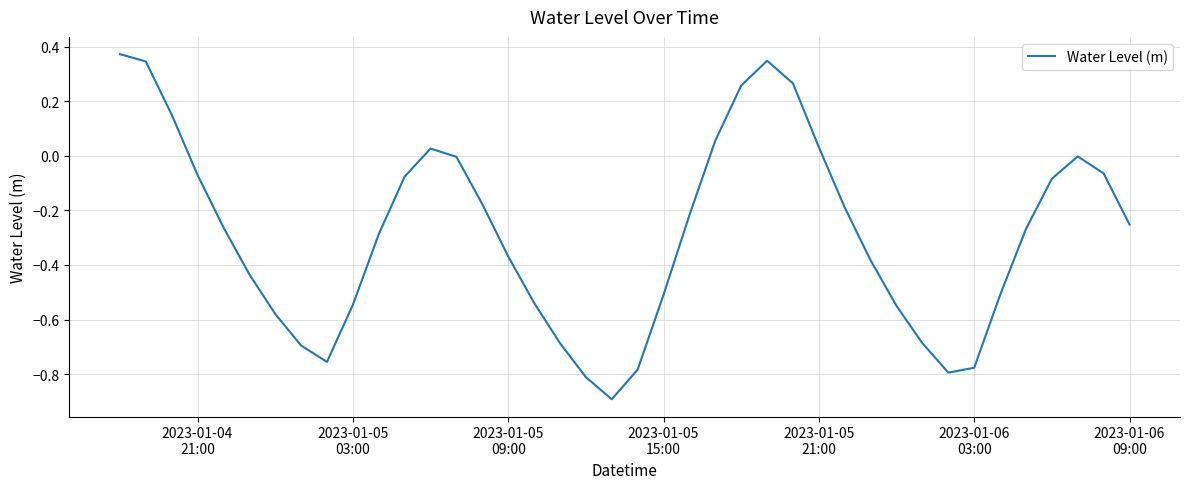

What is the minimum value shown in the chart?

-0.9